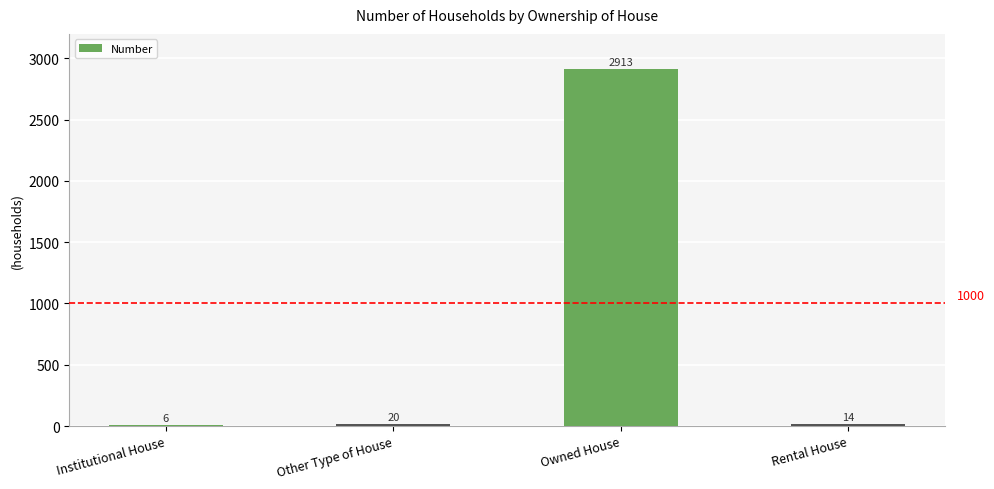

What is the sum of all values?

2953